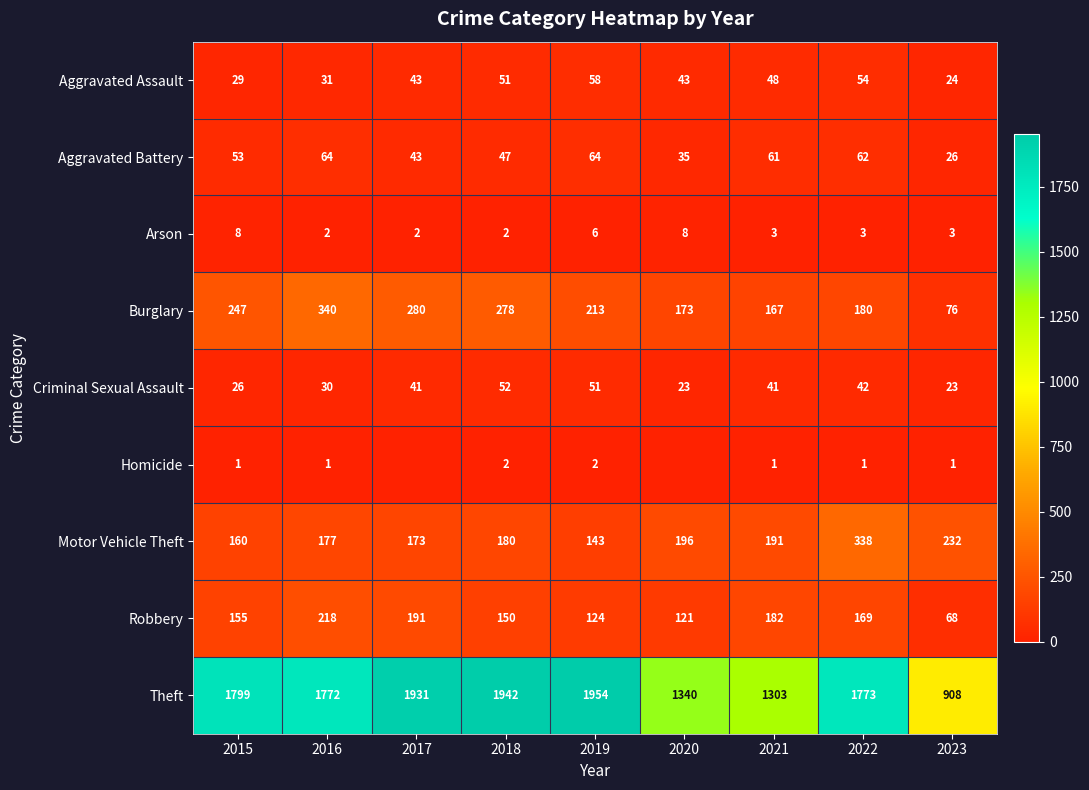

What is the total value across all series at 2018?

2704